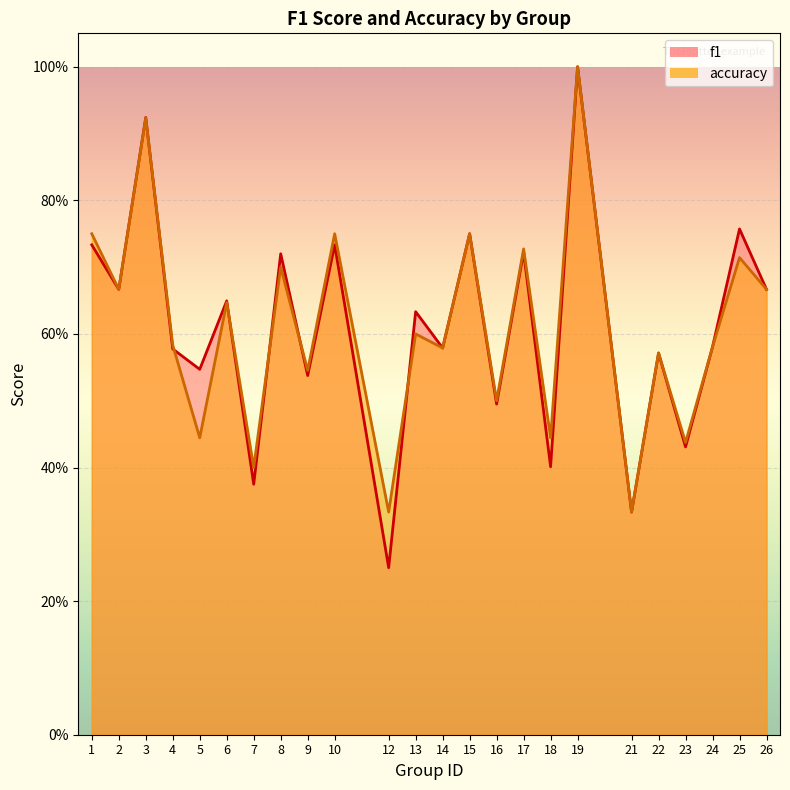

Does the chart display data point markers on the line(s)?

No